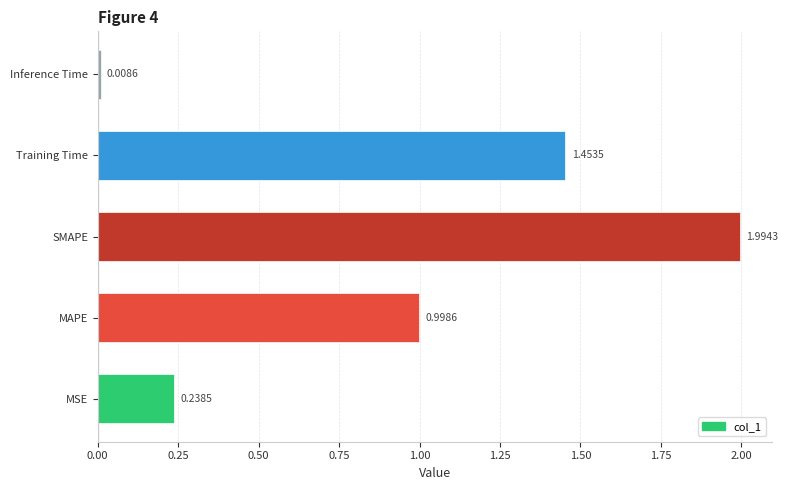

Which category has the highest value across all series?

SMAPE